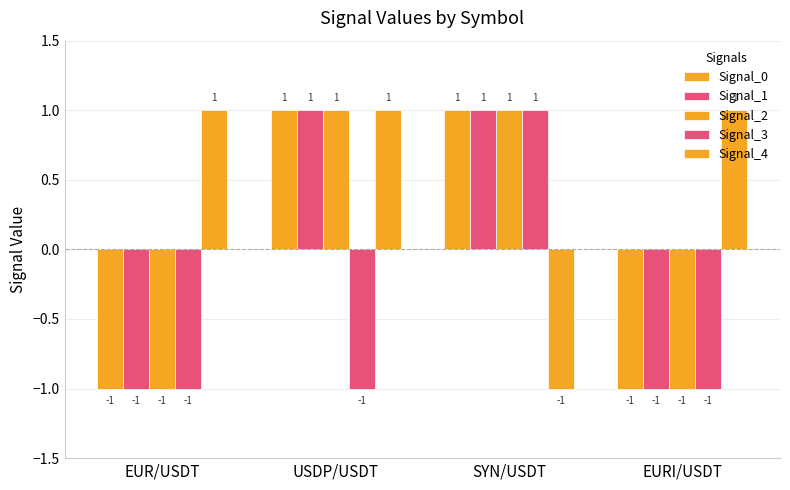

What is the label of the 1st bar from the right?

EURI/USDT